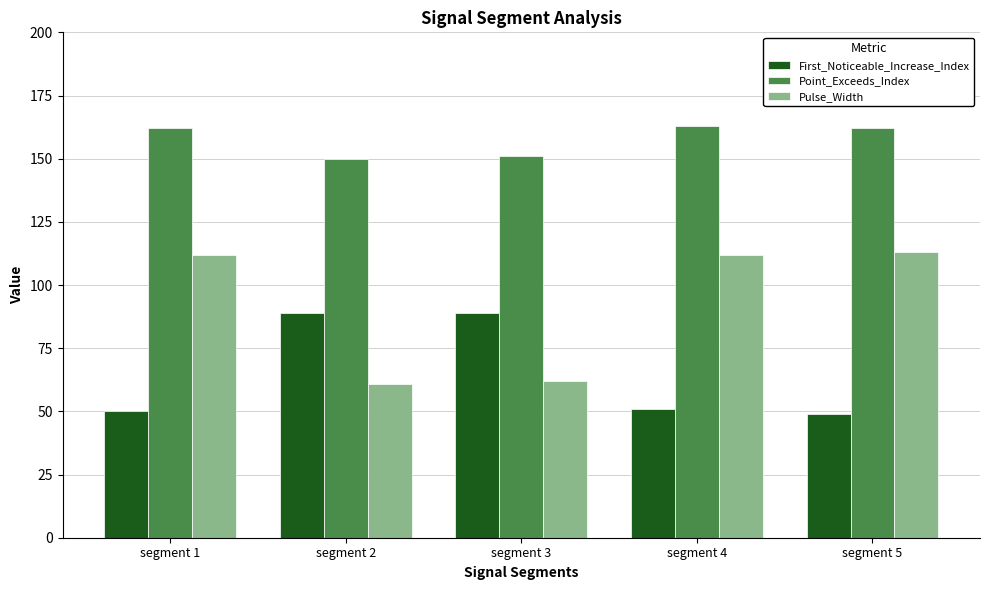

What is the difference between the Point_Exceeds_Index values at segment 4 and segment 5?

1